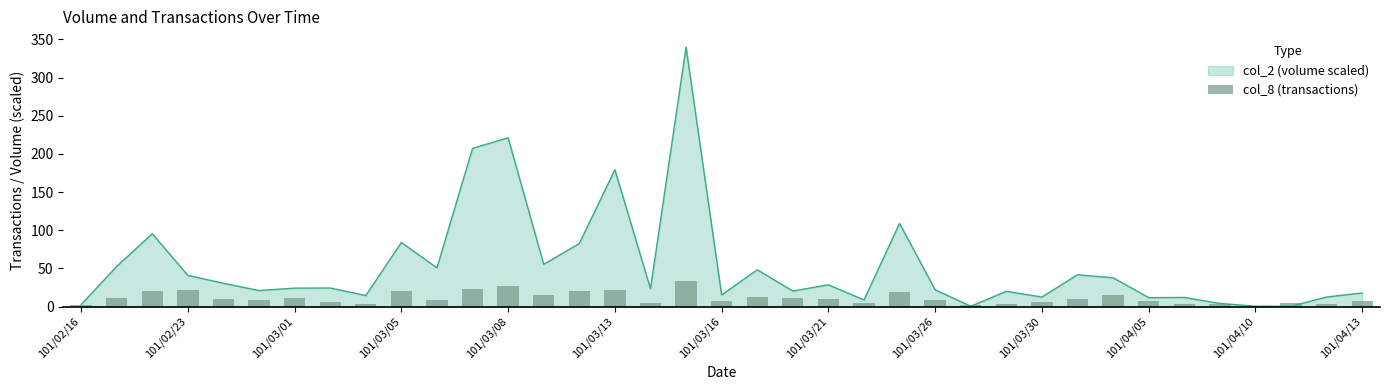

The chart shows a value of 18 at 20. True or false?

False